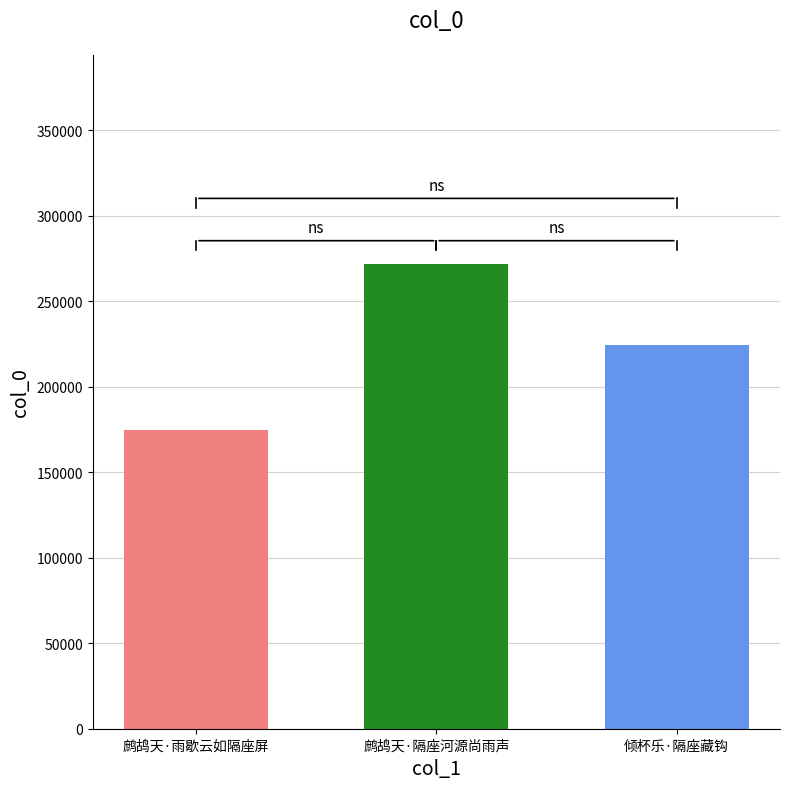

Which category has the highest value across all series?

鹧鸪天·隔座河源尚雨声